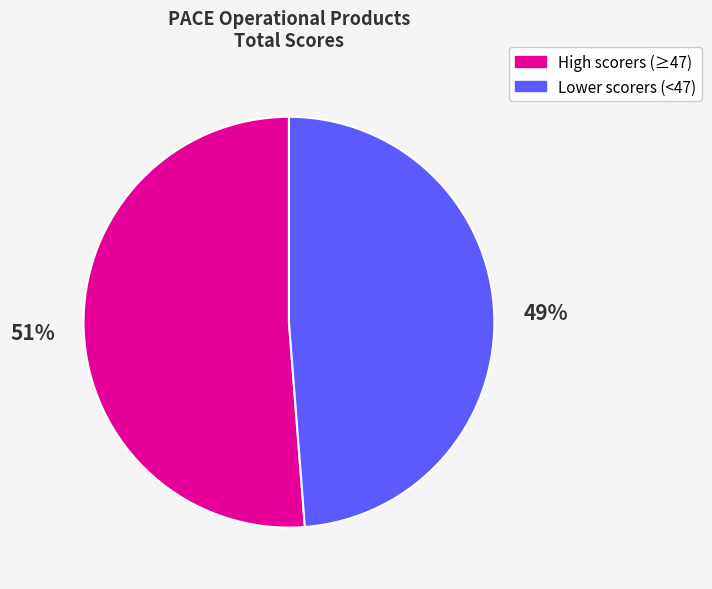

To the nearest percent, what is the average slice percentage?

50%